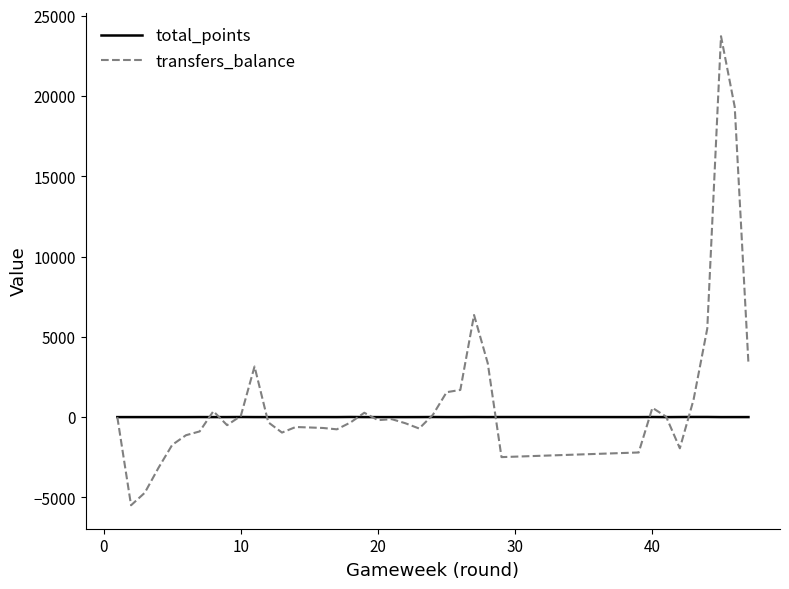

Which series has the widest spread of values?

transfers_balance